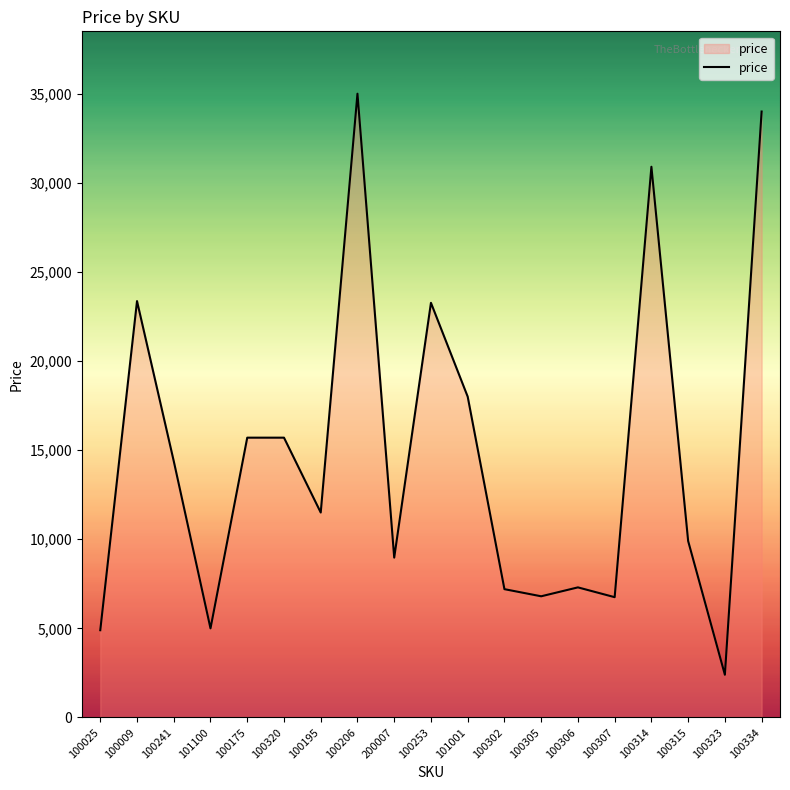

At which label is the value closest to 18698?

101001